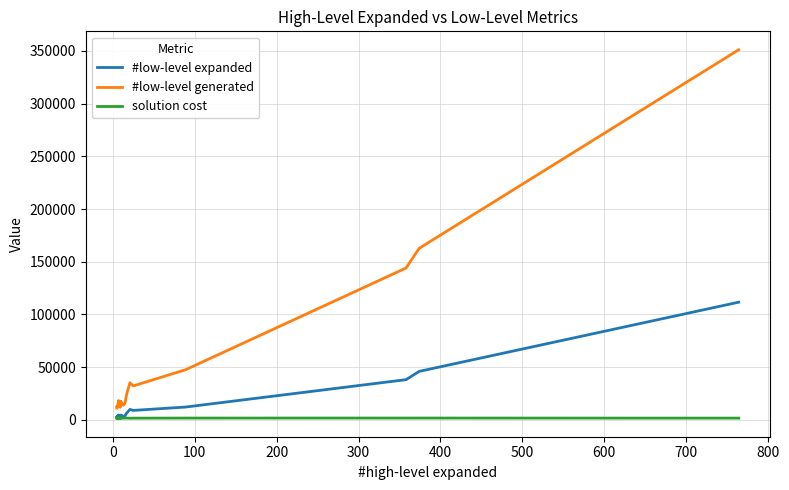

What is the difference between the maximum and minimum values in the #low-level expanded series?

109108